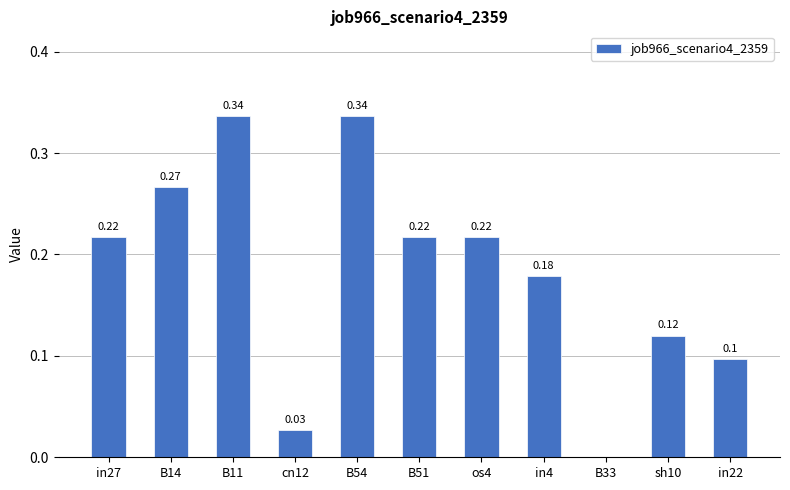

What is the difference between the values at in22 and in4?

0.1